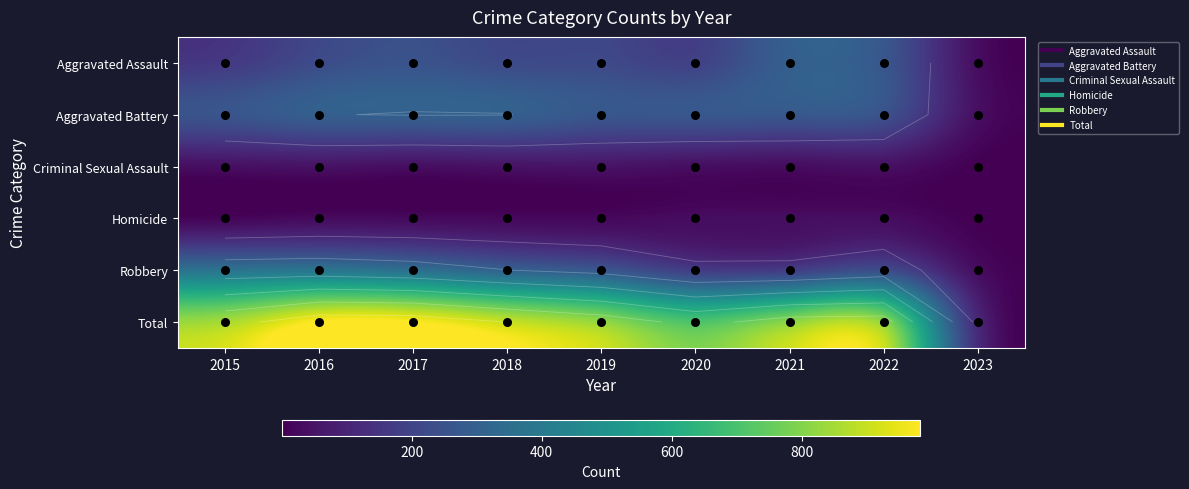

What is the total value across all series at 2018?

1796